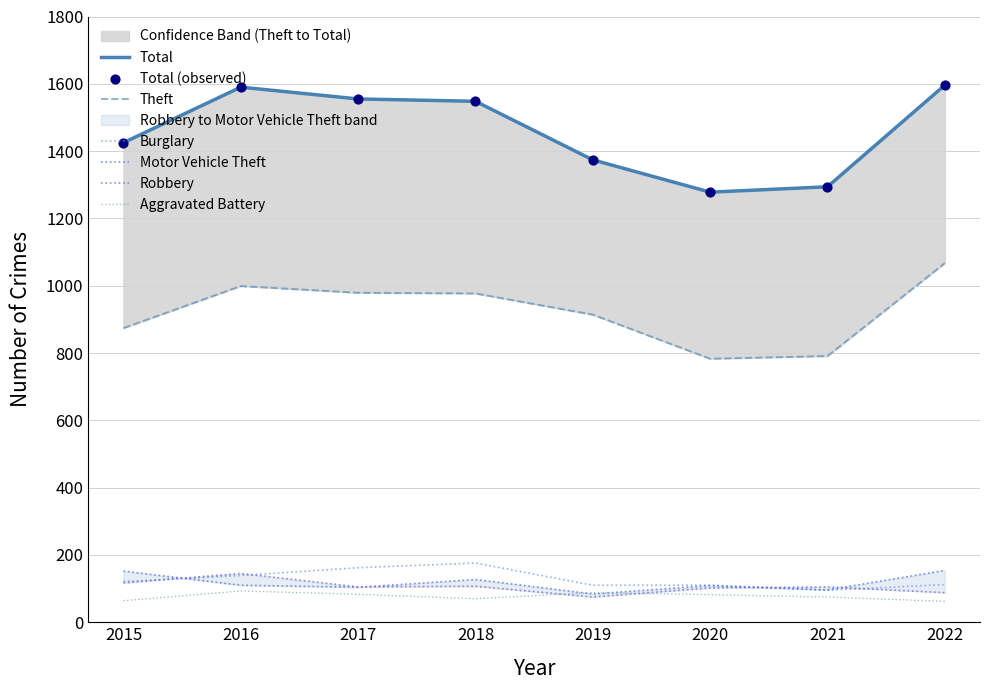

Which series reaches the minimum Y coordinate?

Aggravated Battery